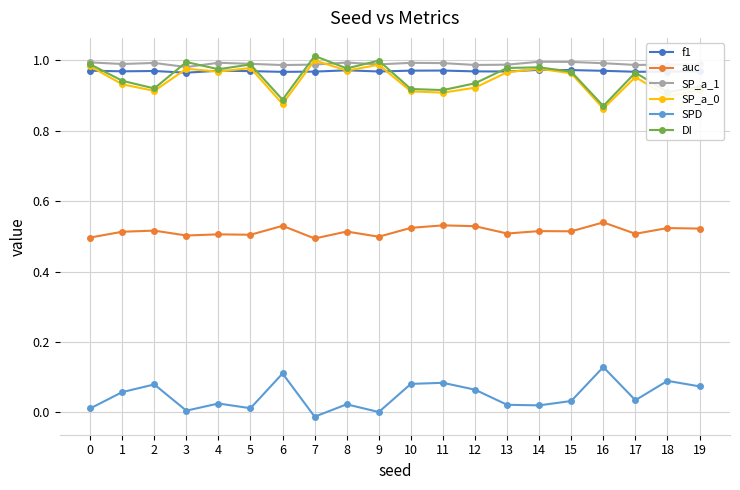

True or false: SPD and f1 cross at least once.

False